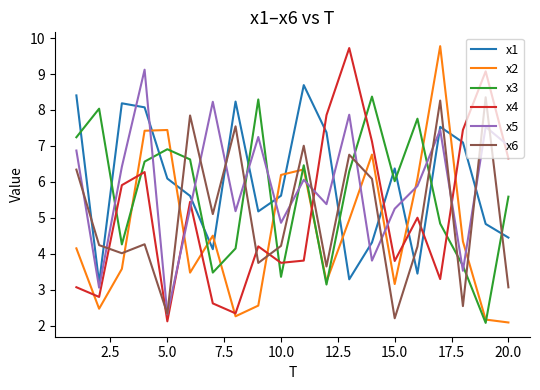

Which series has the widest spread of values?

x2